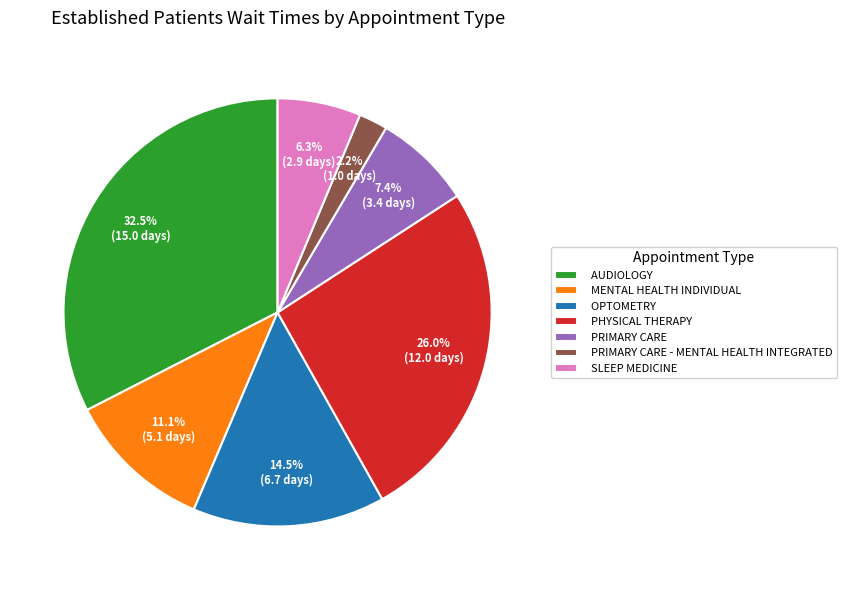

What percentage is the PRIMARY CARE slice, to the nearest percent?

7%